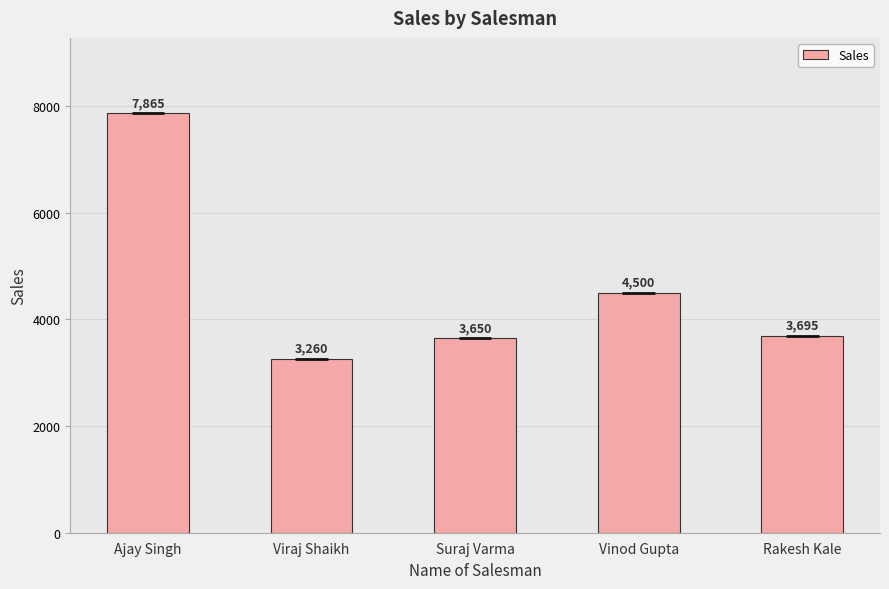

List the labels in order of value, largest first.

Ajay Singh, Vinod Gupta, Rakesh Kale, Suraj Varma, Viraj Shaikh